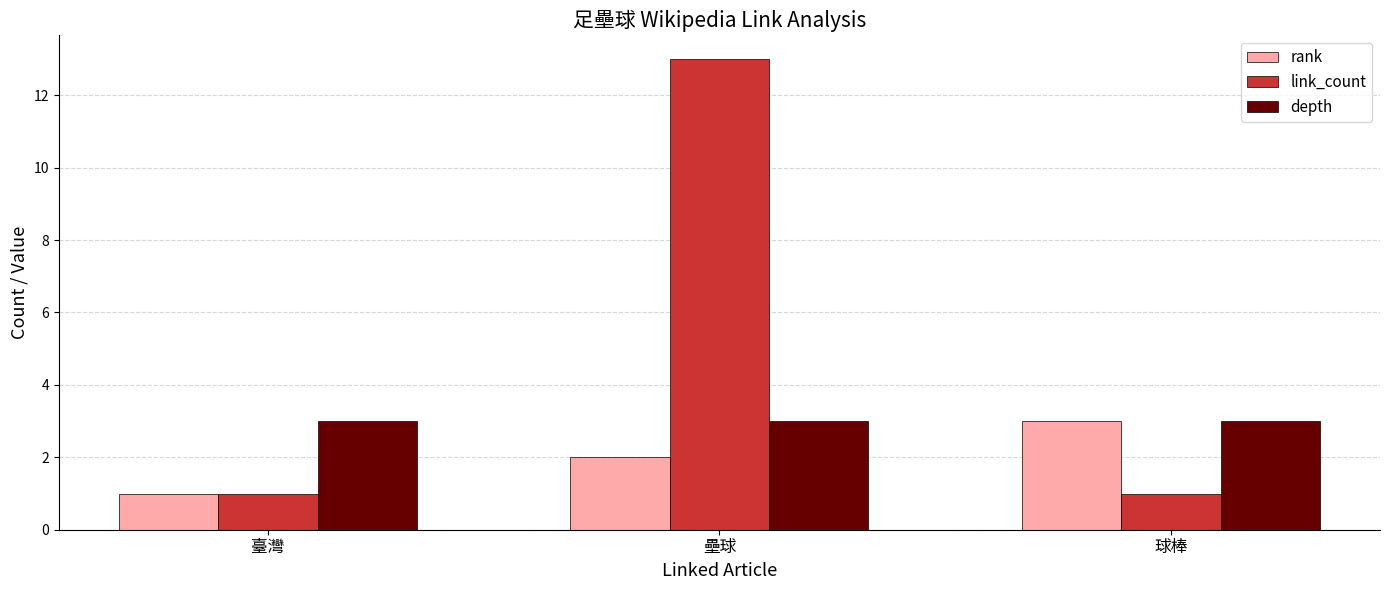

What is the total value across all series at 臺灣?

5